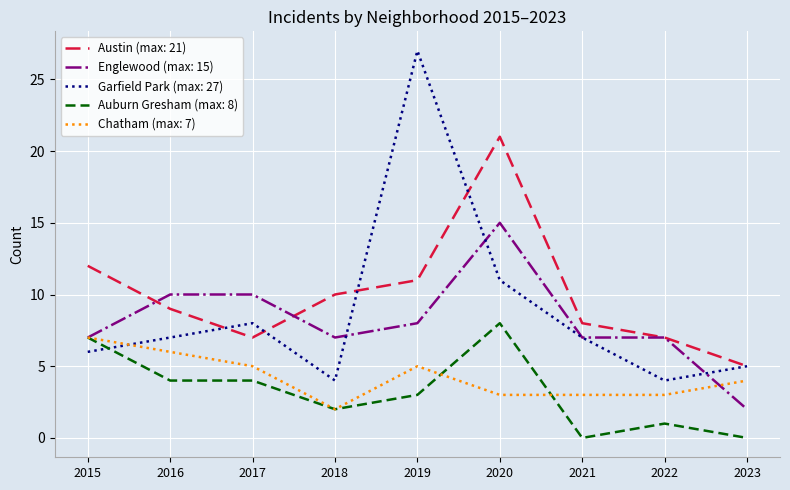

Which label corresponds to the largest value in the chart?

2019